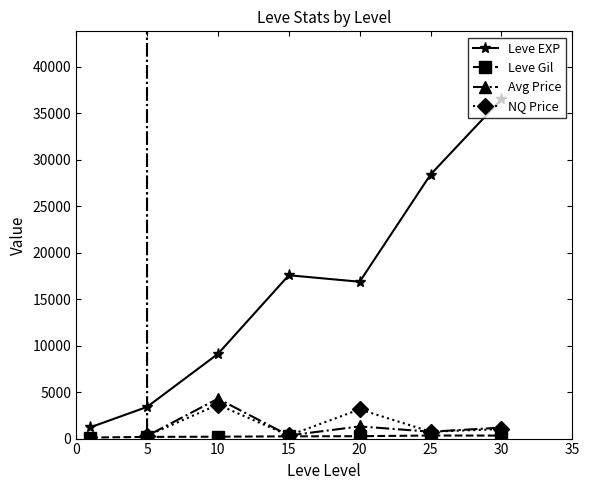

The value of Leve EXP at 25 is 28393.3. True or false?

True